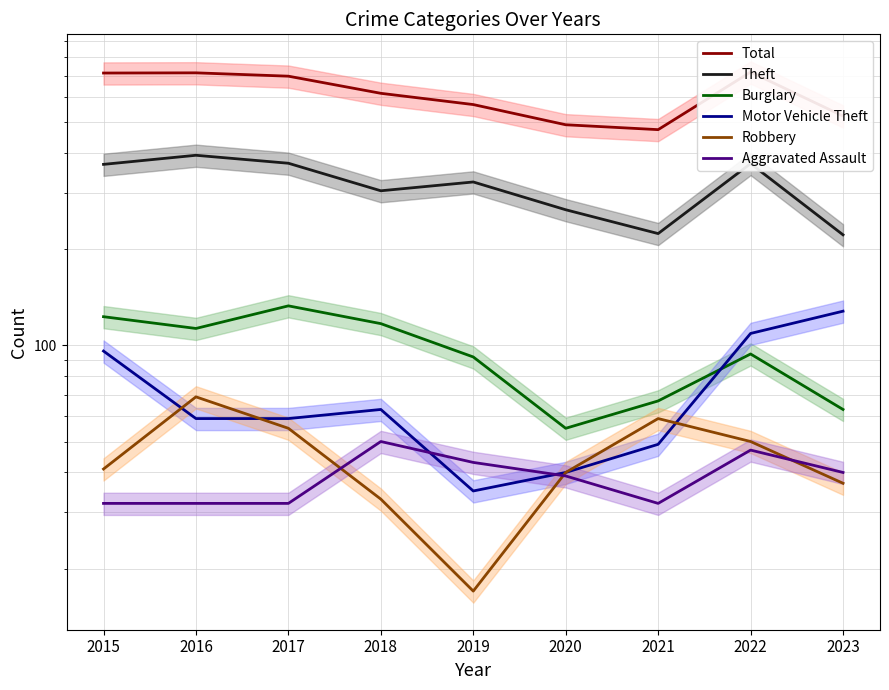

Reading left to right, list all the values displayed in this chart.

Total: 713	714	697	616	568	491	474	718	523
Theft: 369	394	372	305	325	266	224	371	222
Burglary: 123	113	133	117	92	55	67	94	63
Motor Vehicle Theft: 96	59	59	63	35	40	49	109	128
Robbery: 41	69	55	33	17	40	59	50	37
Aggravated Assault: 32	32	32	50	43	39	32	47	40